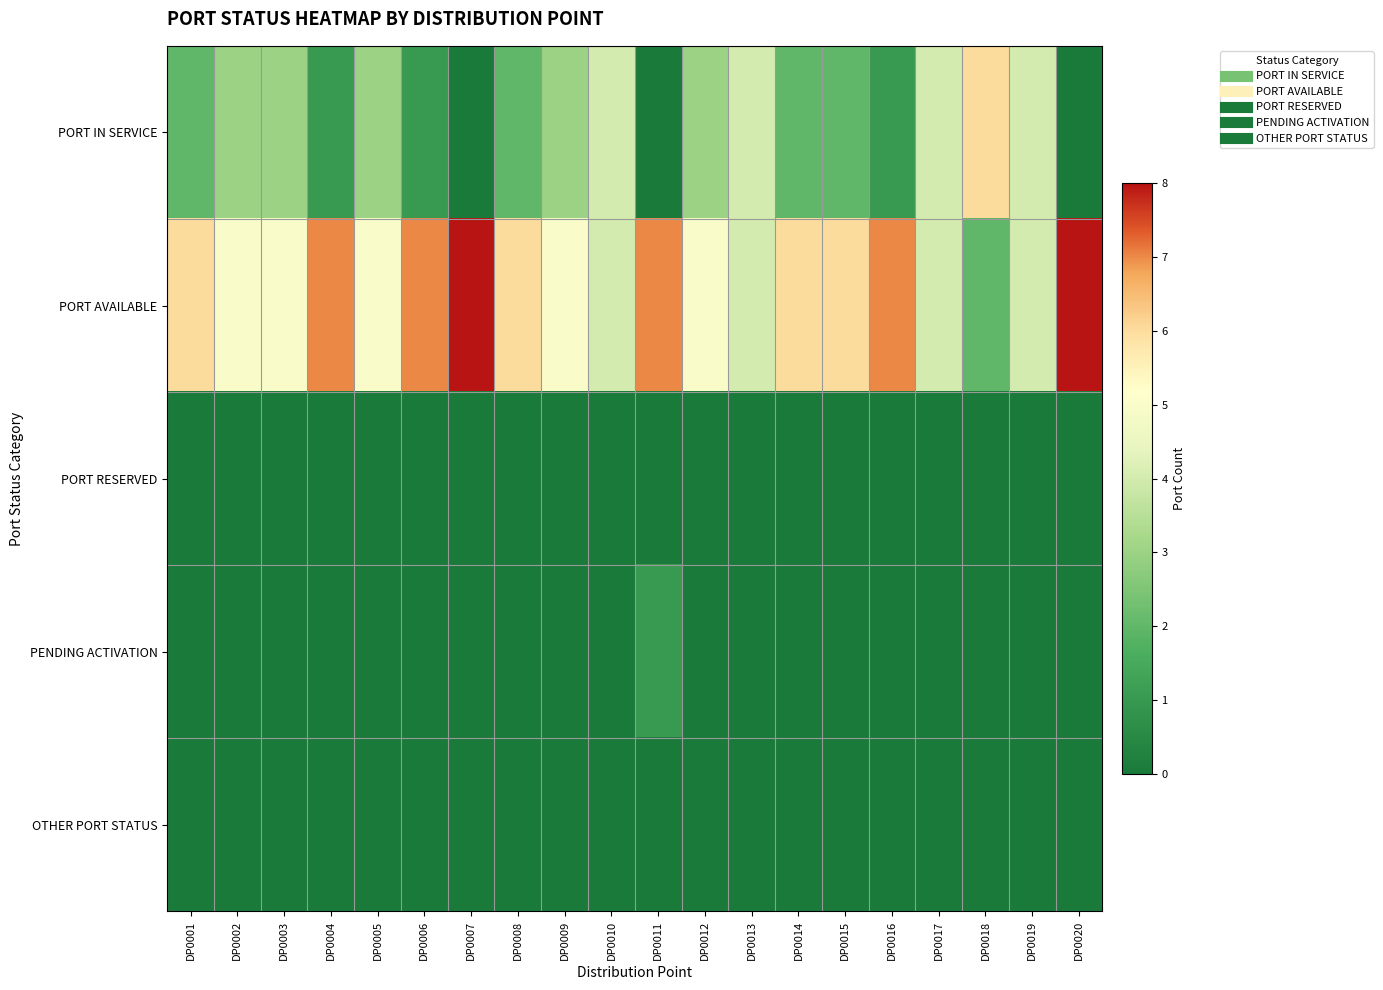

Reading left to right, what are all the values shown in this chart?

PORT IN SERVICE: DP0001=2	DP0002=3	DP0003=3	DP0004=1	DP0005=3	DP0006=1	DP0007=0	DP0008=2	DP0009=3	DP0010=4	DP0011=0	DP0012=3	DP0013=4	DP0014=2	DP0015=2	DP0016=1	DP0017=4	DP0018=6	DP0019=4	DP0020=0
PORT AVAILABLE: DP0001=6	DP0002=5	DP0003=5	DP0004=7	DP0005=5	DP0006=7	DP0007=8	DP0008=6	DP0009=5	DP0010=4	DP0011=7	DP0012=5	DP0013=4	DP0014=6	DP0015=6	DP0016=7	DP0017=4	DP0018=2	DP0019=4	DP0020=8
PORT RESERVED: DP0001=0	DP0002=0	DP0003=0	DP0004=0	DP0005=0	DP0006=0	DP0007=0	DP0008=0	DP0009=0	DP0010=0	DP0011=0	DP0012=0	DP0013=0	DP0014=0	DP0015=0	DP0016=0	DP0017=0	DP0018=0	DP0019=0	DP0020=0
PENDING ACTIVATION: DP0001=0	DP0002=0	DP0003=0	DP0004=0	DP0005=0	DP0006=0	DP0007=0	DP0008=0	DP0009=0	DP0010=0	DP0011=1	DP0012=0	DP0013=0	DP0014=0	DP0015=0	DP0016=0	DP0017=0	DP0018=0	DP0019=0	DP0020=0
OTHER PORT STATUS: DP0001=0	DP0002=0	DP0003=0	DP0004=0	DP0005=0	DP0006=0	DP0007=0	DP0008=0	DP0009=0	DP0010=0	DP0011=0	DP0012=0	DP0013=0	DP0014=0	DP0015=0	DP0016=0	DP0017=0	DP0018=0	DP0019=0	DP0020=0